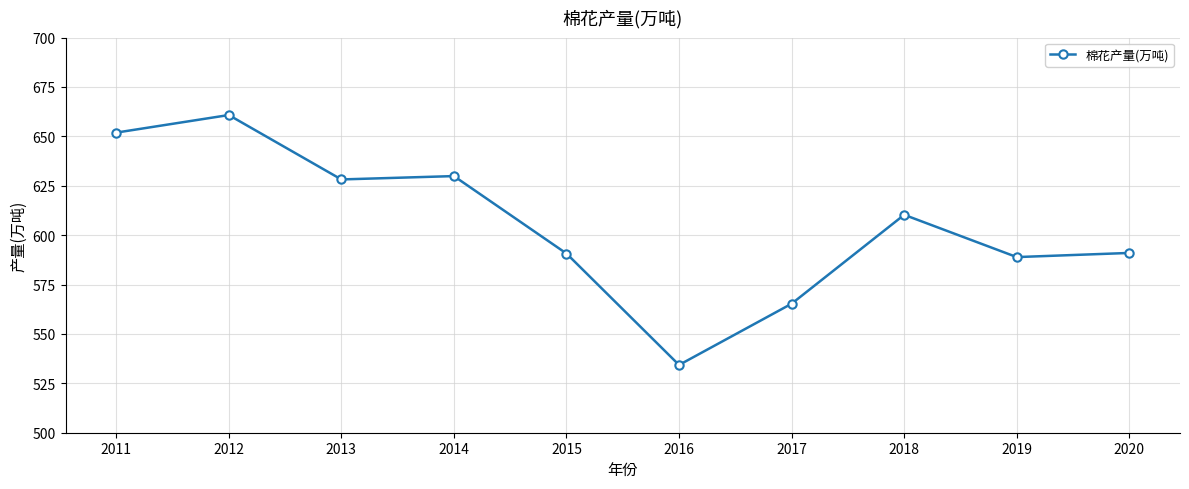

At which category does the data reach its first local peak?

2012